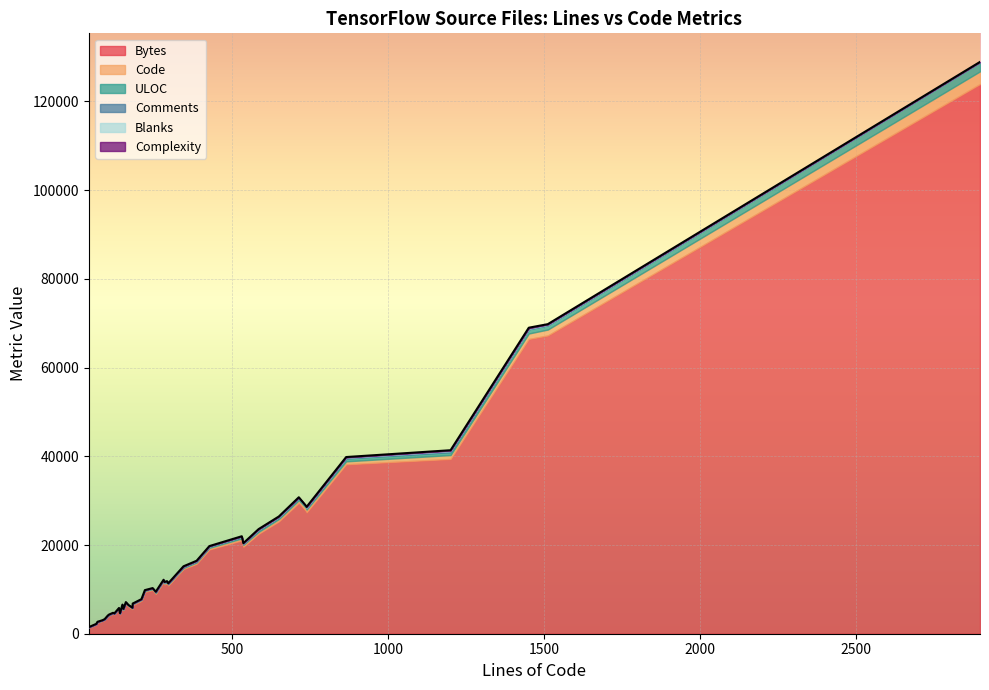

How many data points in Code are less than 200?

20